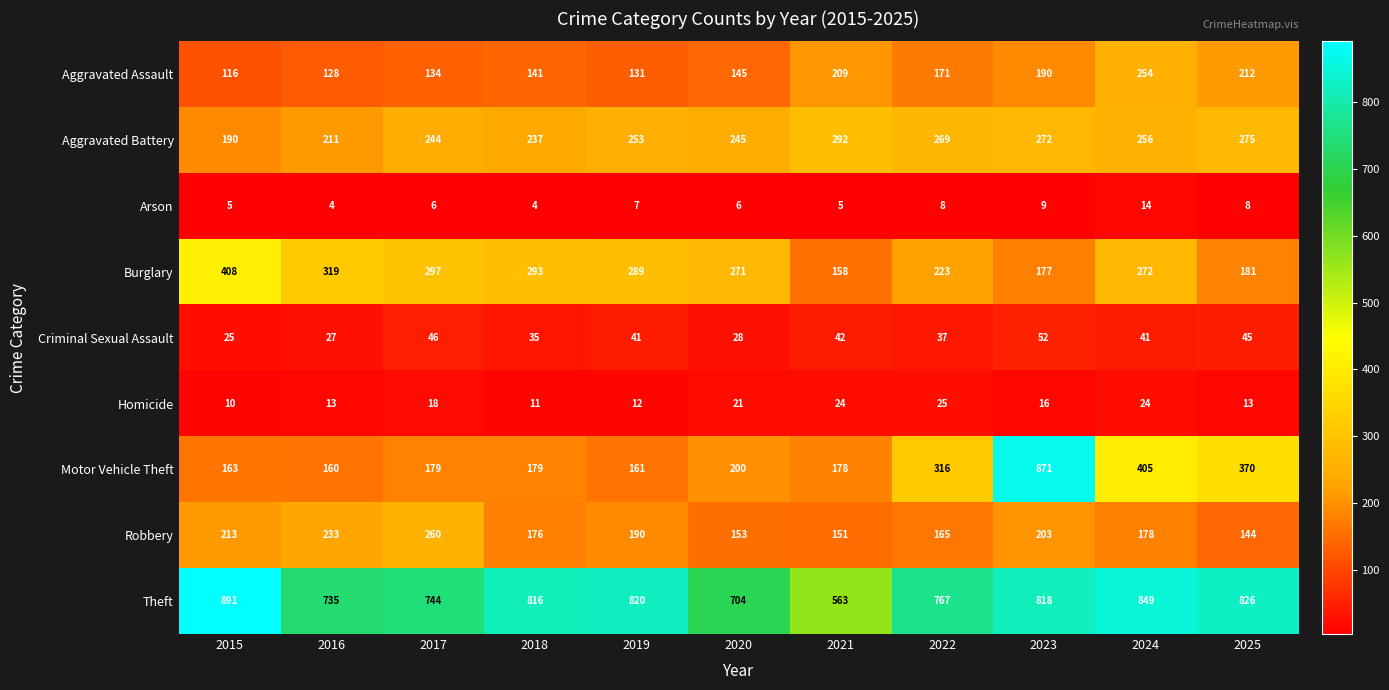

At 2025, list the series in order from smallest to largest.

Arson, Homicide, Criminal Sexual Assault, Robbery, Burglary, Aggravated Assault, Aggravated Battery, Motor Vehicle Theft, Theft